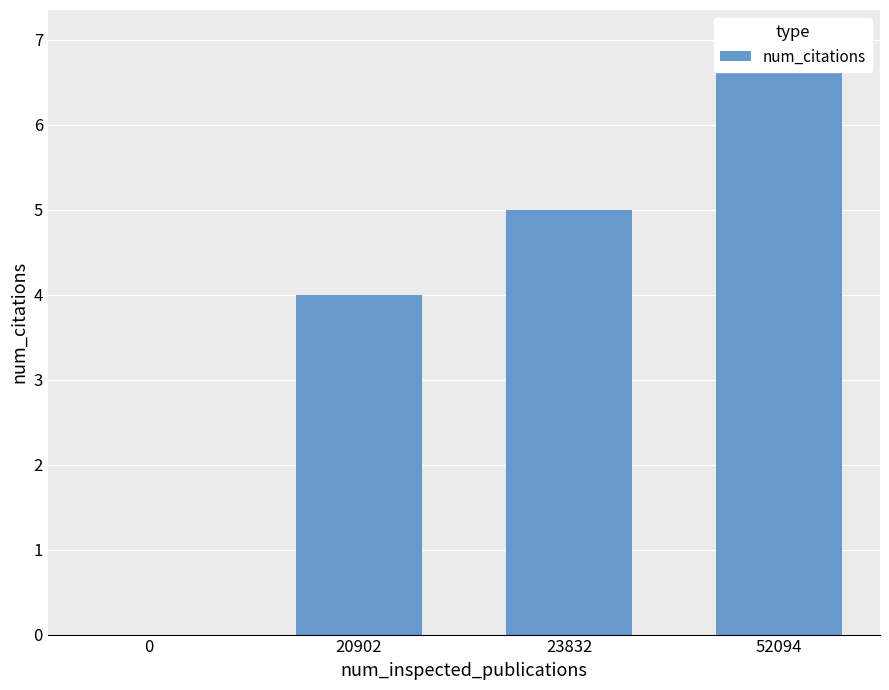

Where does the data first go above 5?

52094